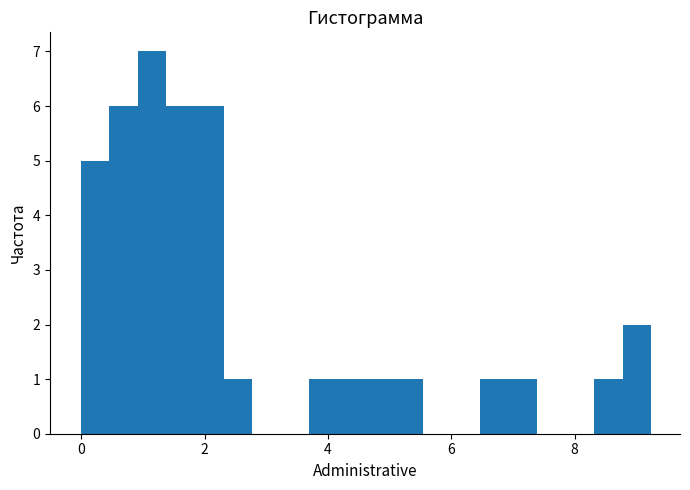

Read against the x-axis, roughly where is the centre of the tallest bar?

1.2